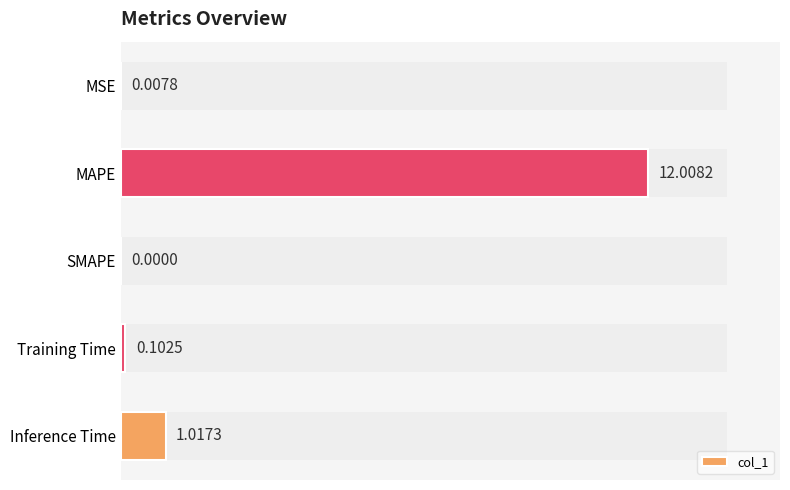

What is the average value?

2.6